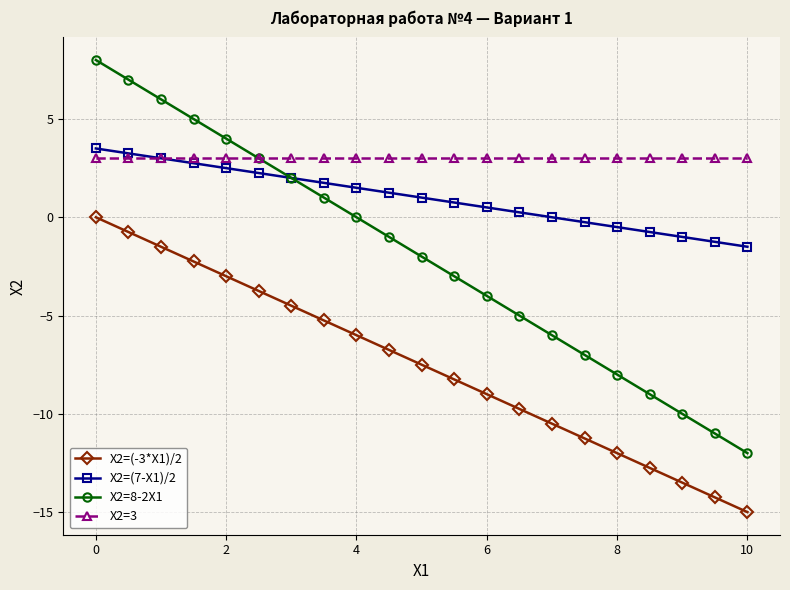

Which series has the largest total across all categories?

X2=3